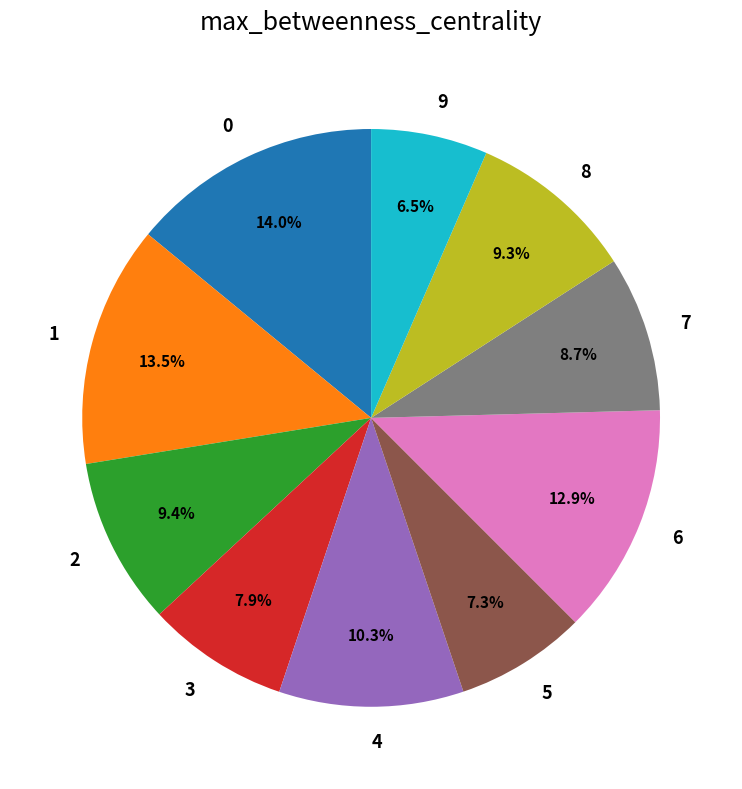

To the nearest percent, what is the average slice percentage?

10%